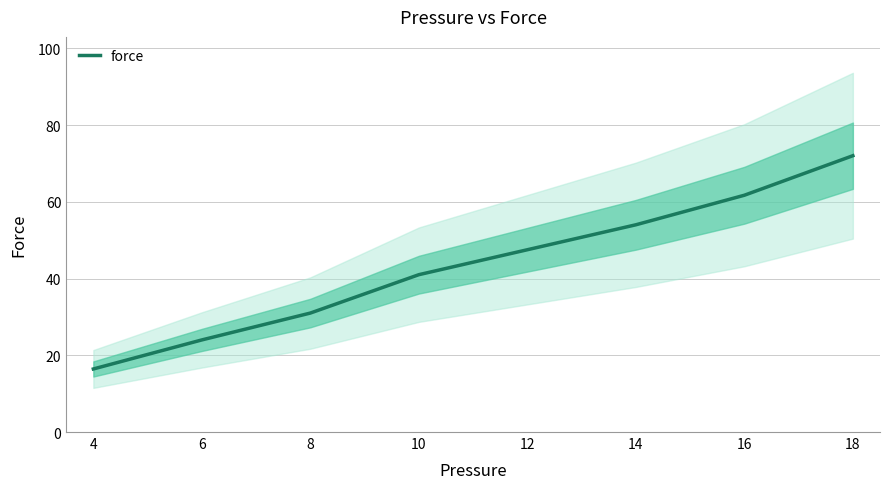

What is the difference between the values at 12 and 8?

16.5